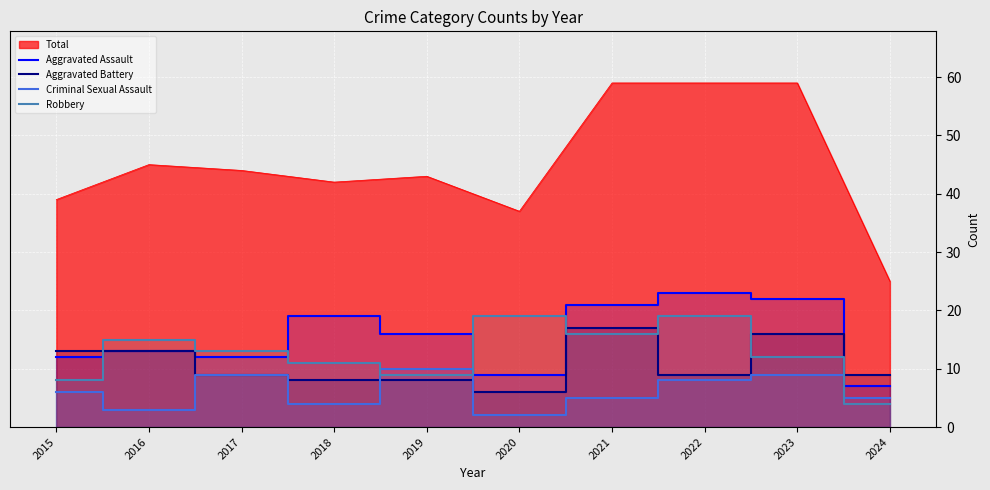

Where is the first local maximum for Aggravated Assault?

2016